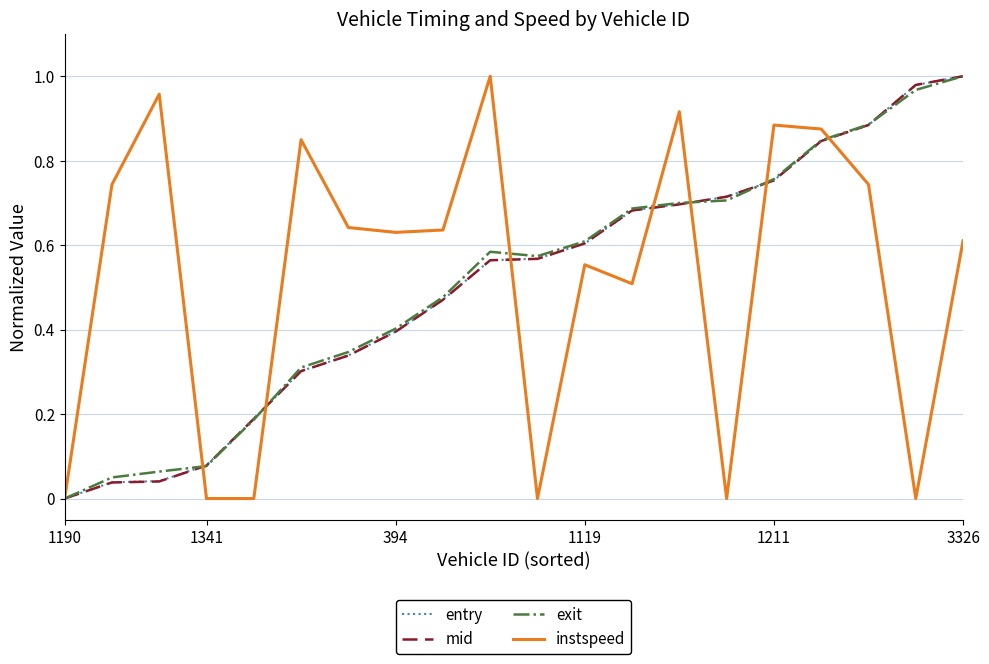

What is the difference between the maximum and minimum values in the mid series?

1.0